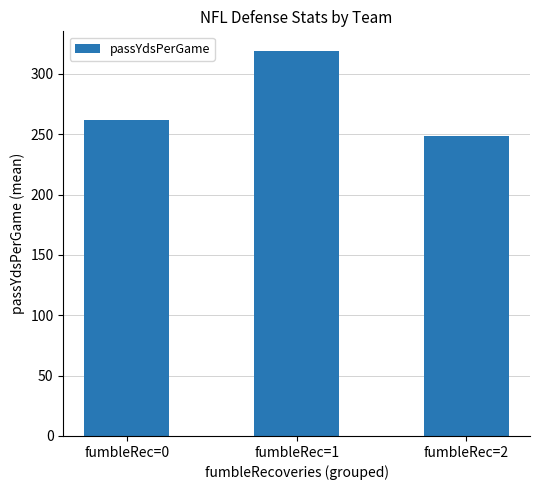

Approximately how many times larger is the value at fumbleRec=2 compared to fumbleRec=0?

0.9